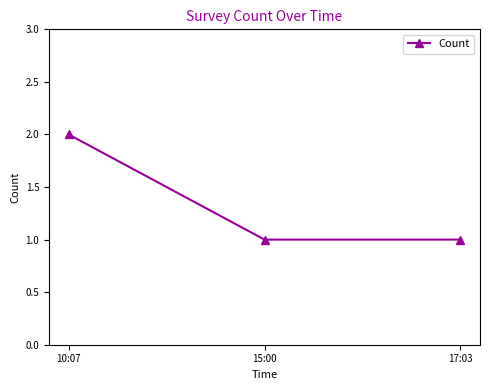

How many data points does each series have?

3